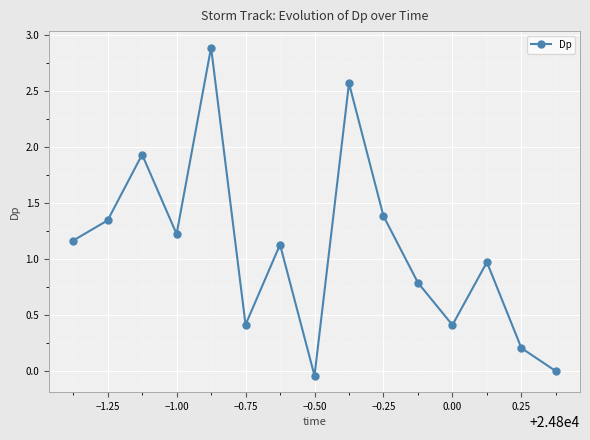

What is the maximum value shown in the chart?

2.9